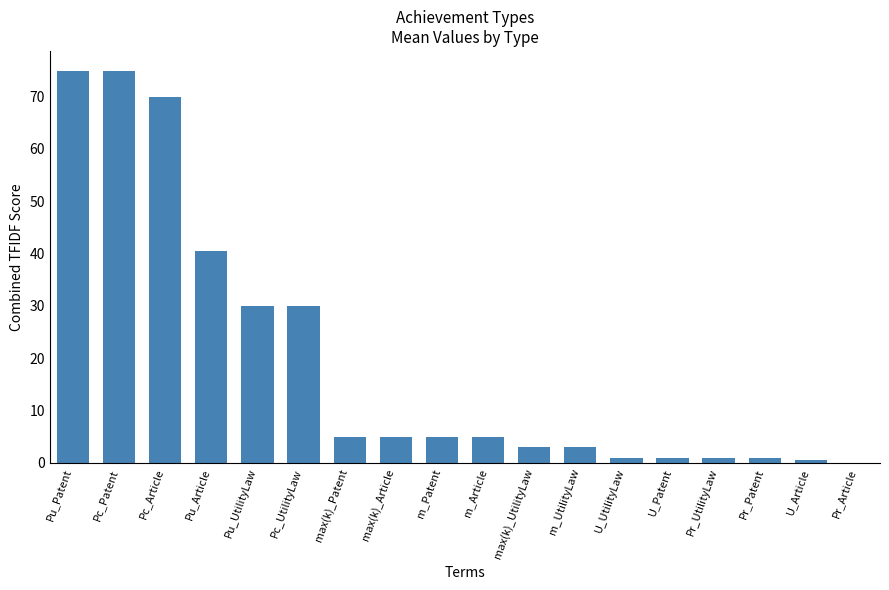

Reading left to right, list all the values displayed in this chart.

75.0	75.0	70.0	40.5	30.0	30.0	5.0	5.0	5.0	5.0	3.0	3.0	1.0	1.0	1.0	1.0	0.4	0.0